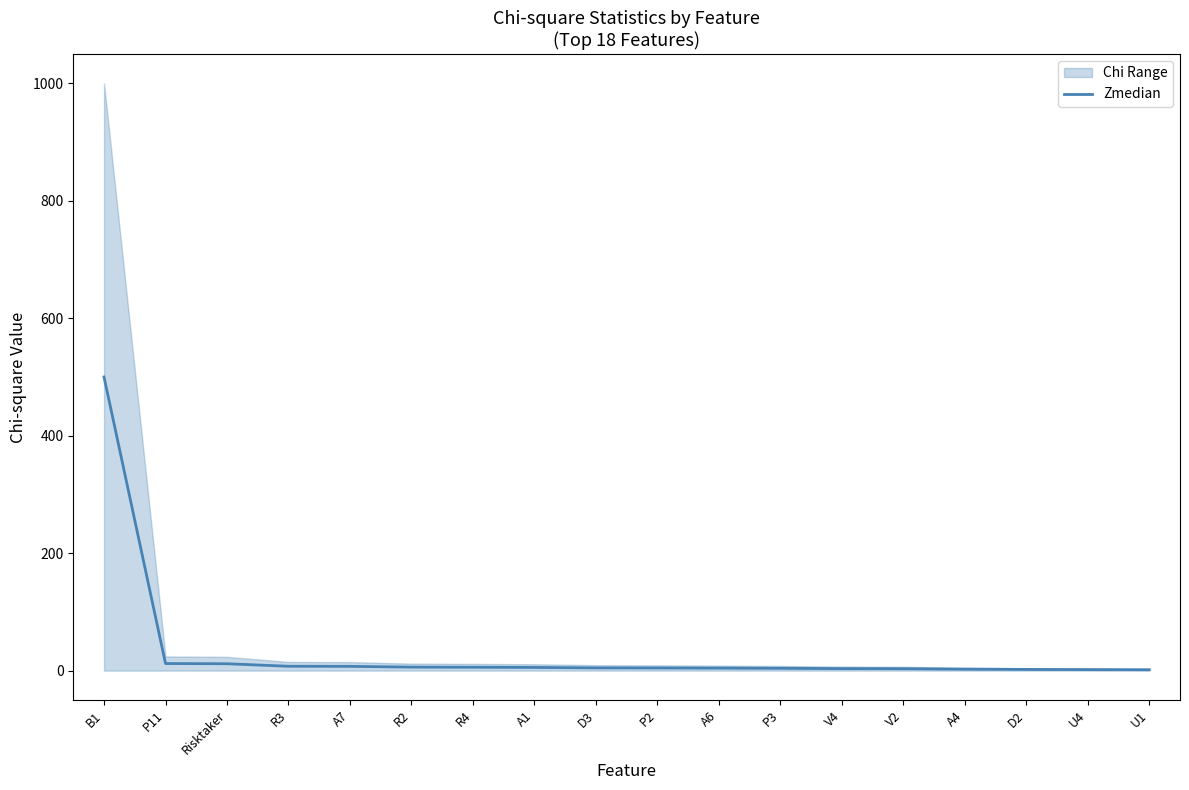

At which label does the data first exceed 4?

B1